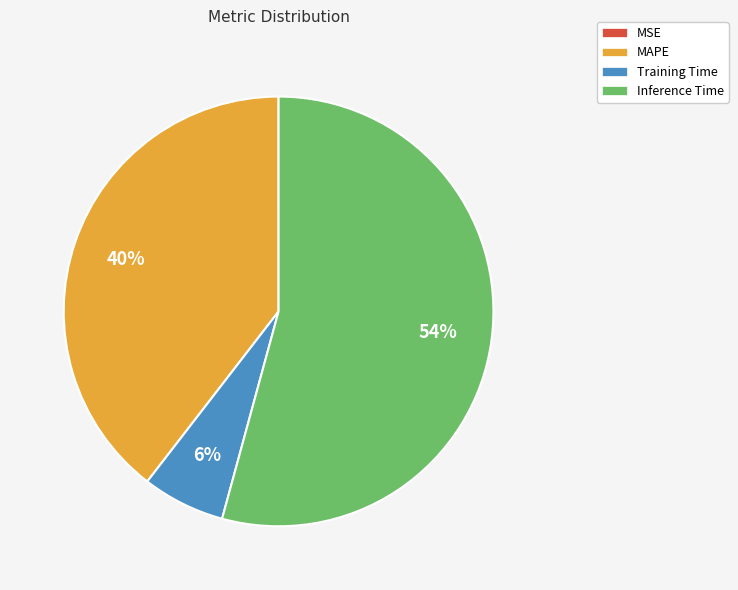

What is the majority slice?

Inference Time